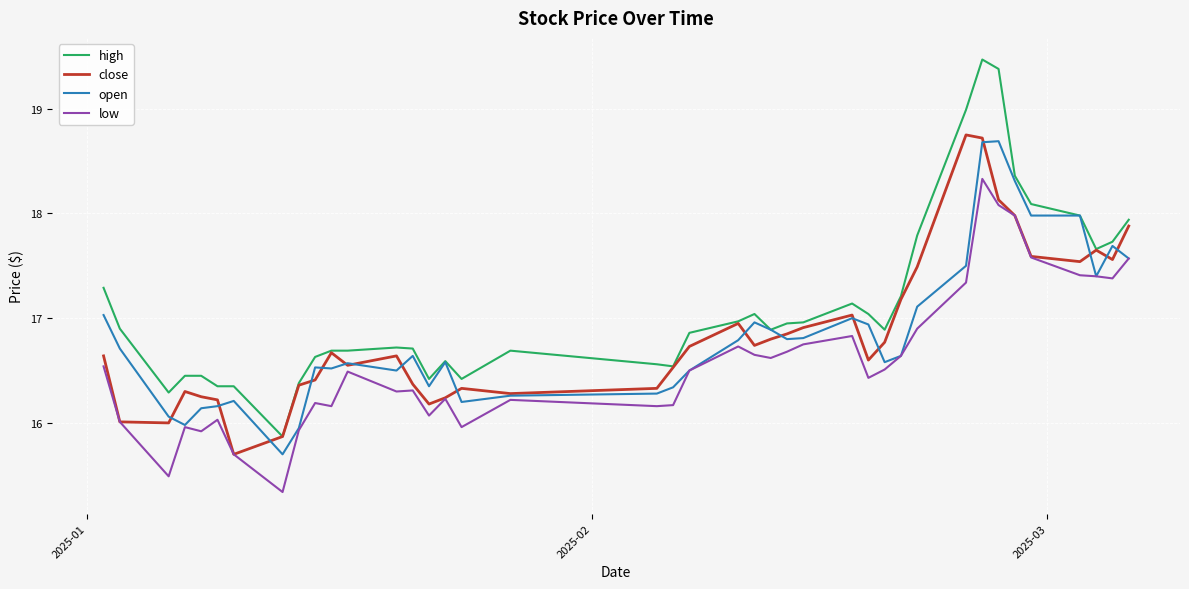

What is the minimum value for open?

15.7